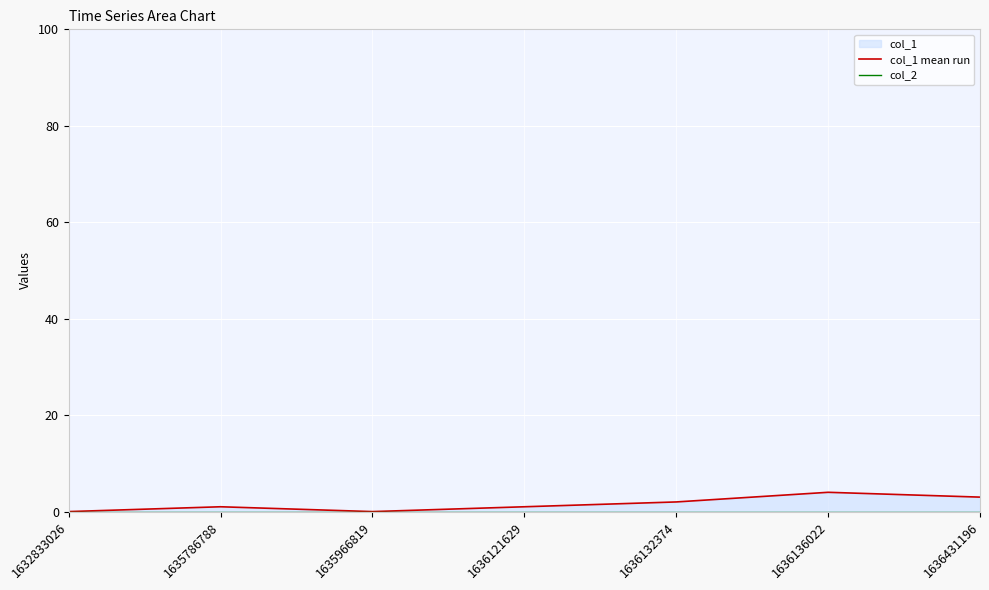

How many series are shown in this chart?

2